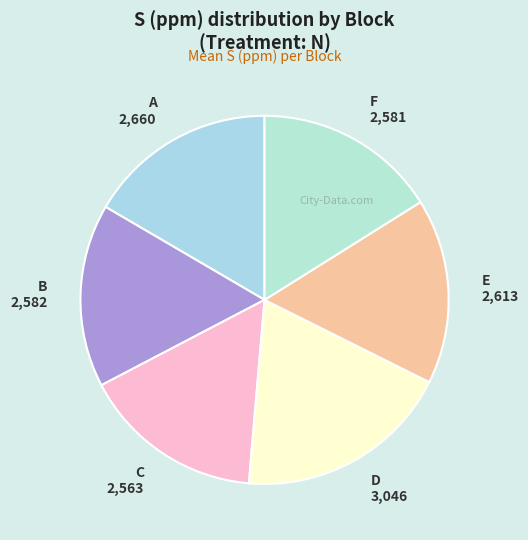

The E 2,613 slice represents 30% of the pie. True or false?

False